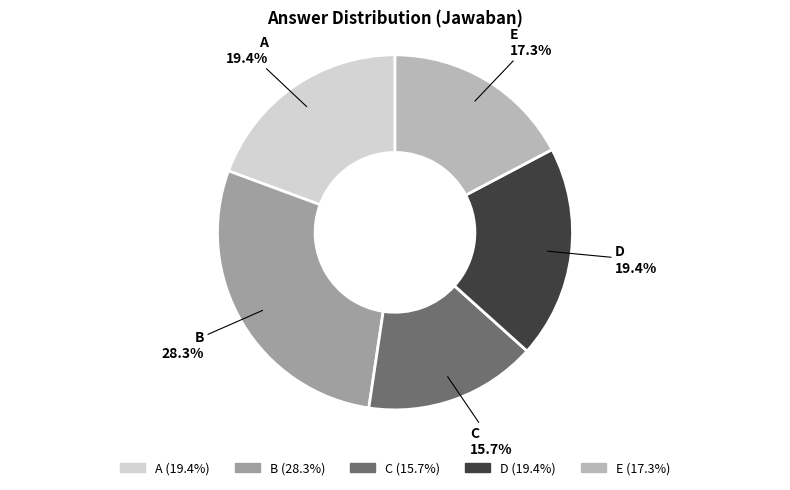

Is there any slice that represents more than half of the pie?

No